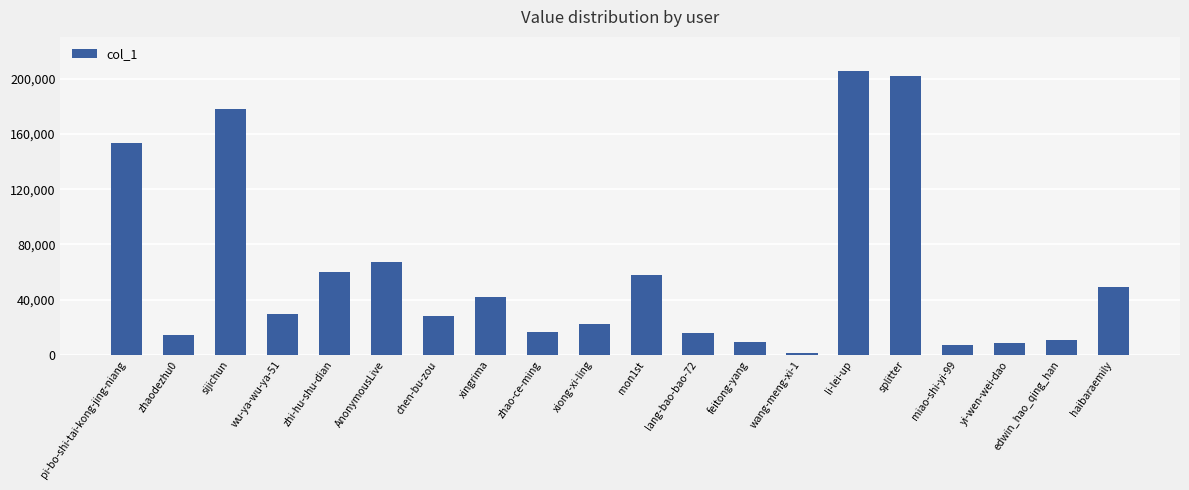

What is the greatest value displayed?

205693